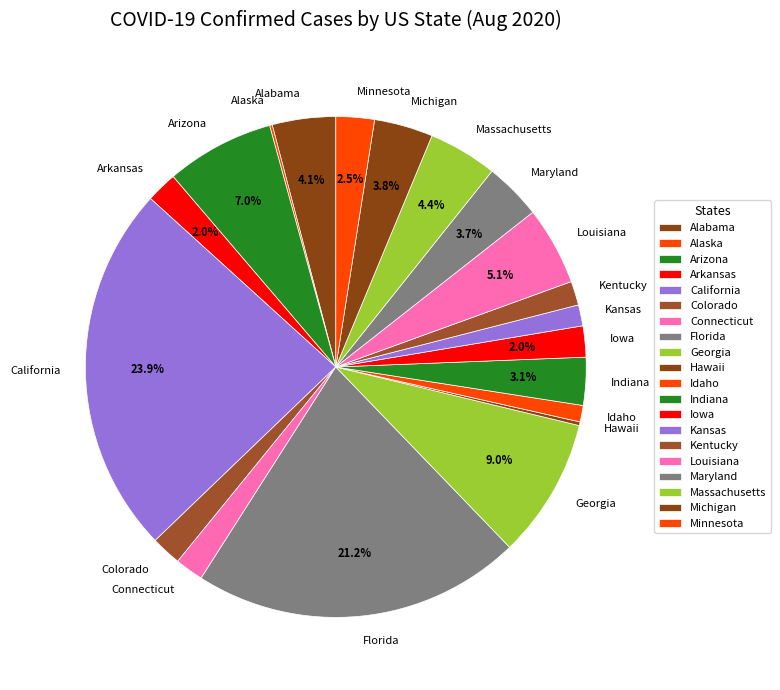

To the nearest percent, what is the average slice percentage?

5%